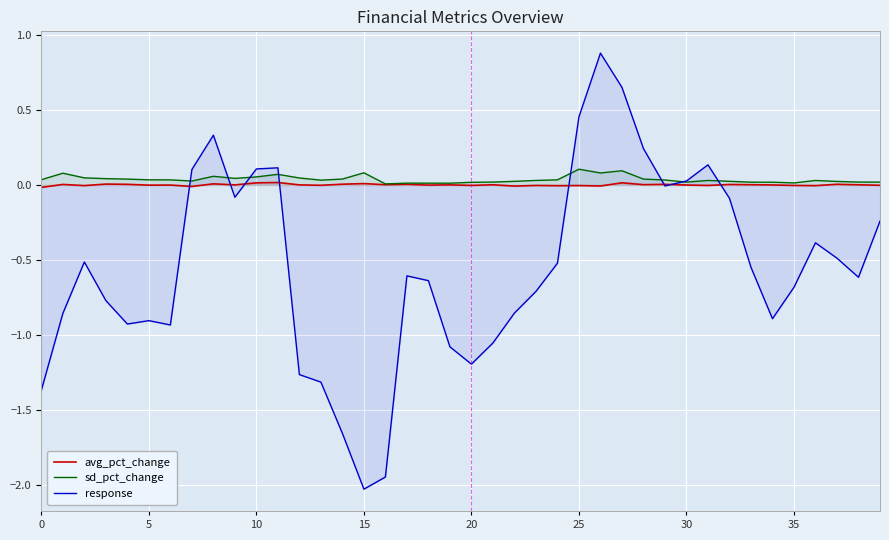

What is the value of the response point at the 24th from the left?

-0.7